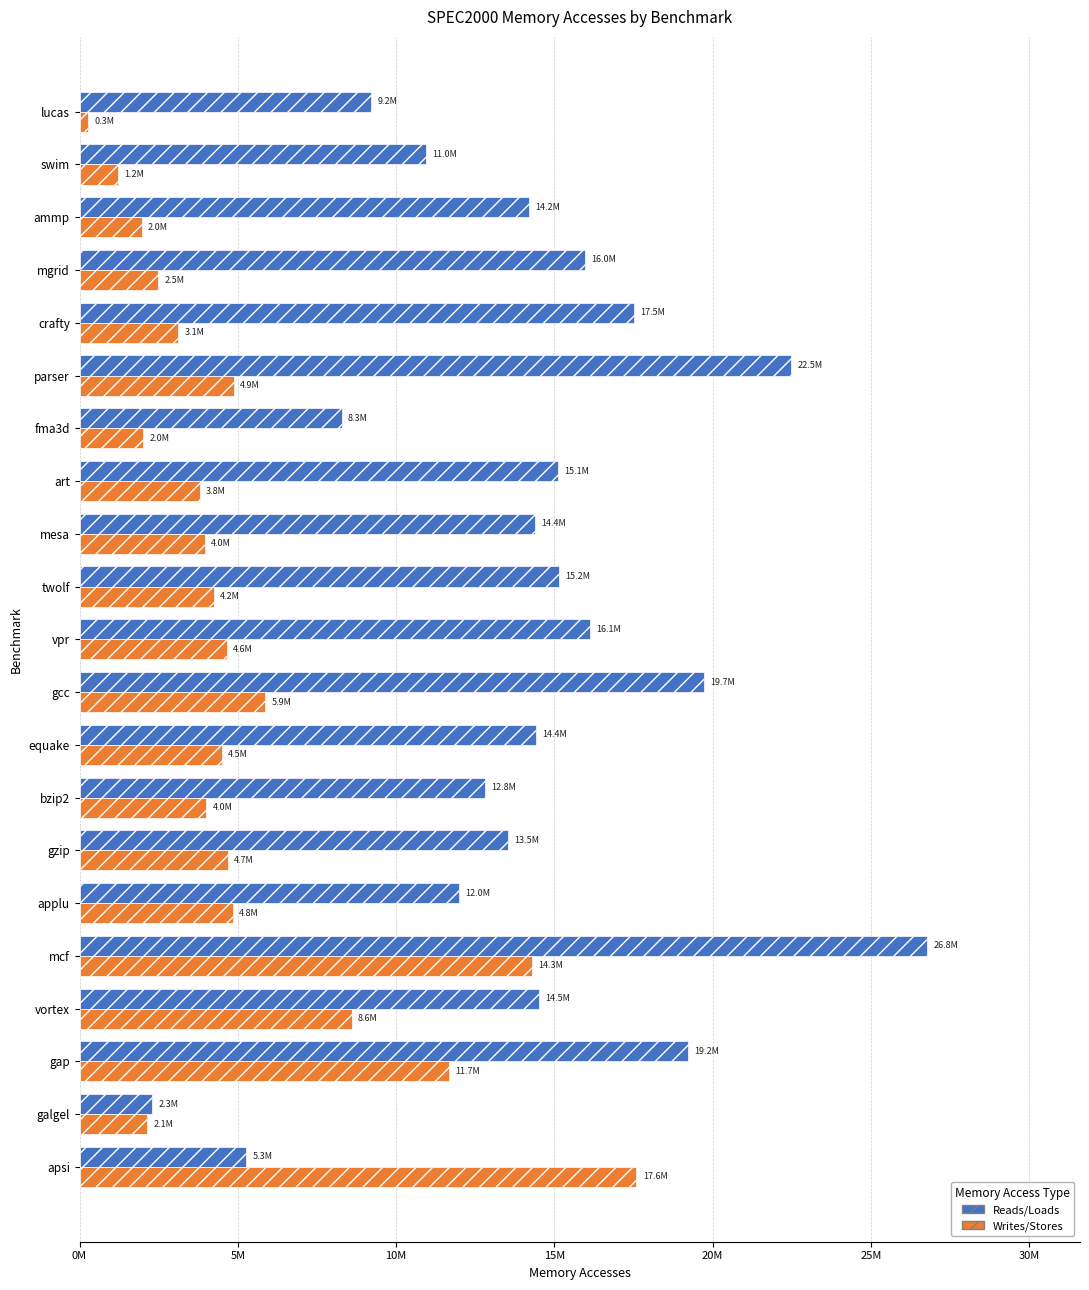

What are all the series names shown in the legend?

Reads/Loads, Writes/Stores